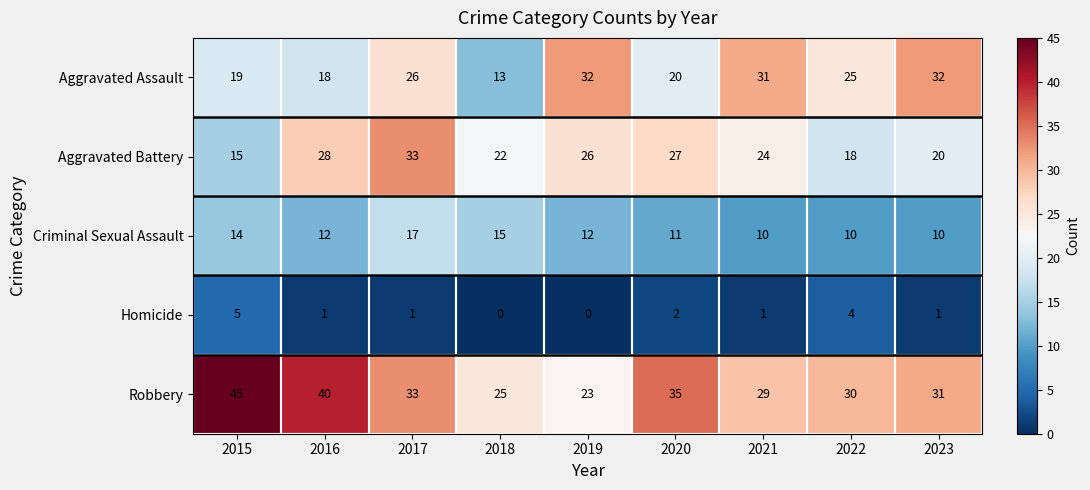

Which label corresponds to the largest value in the chart?

2015